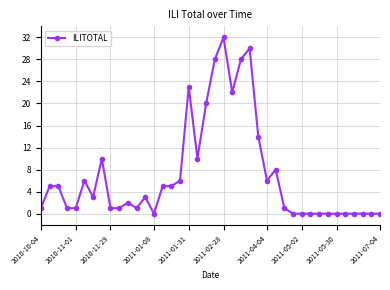

What is the value of the 9th point from the left?

1